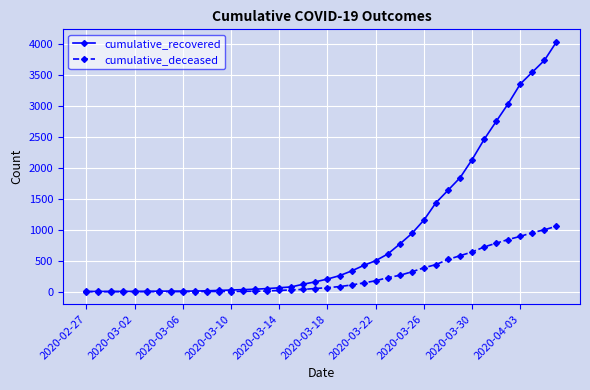

What is the maximum value for cumulative_deceased?

1056